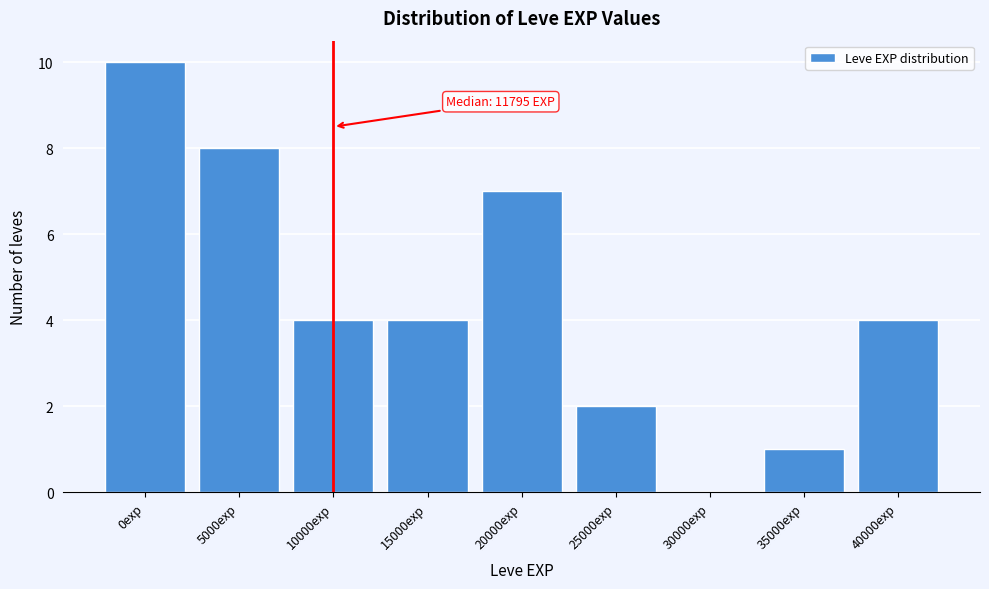

Reading left to right, what are all the values shown in this chart?

0exp=10	5000exp=8	10000exp=4	15000exp=4	20000exp=7	25000exp=2	30000exp=0	35000exp=1	40000exp=4